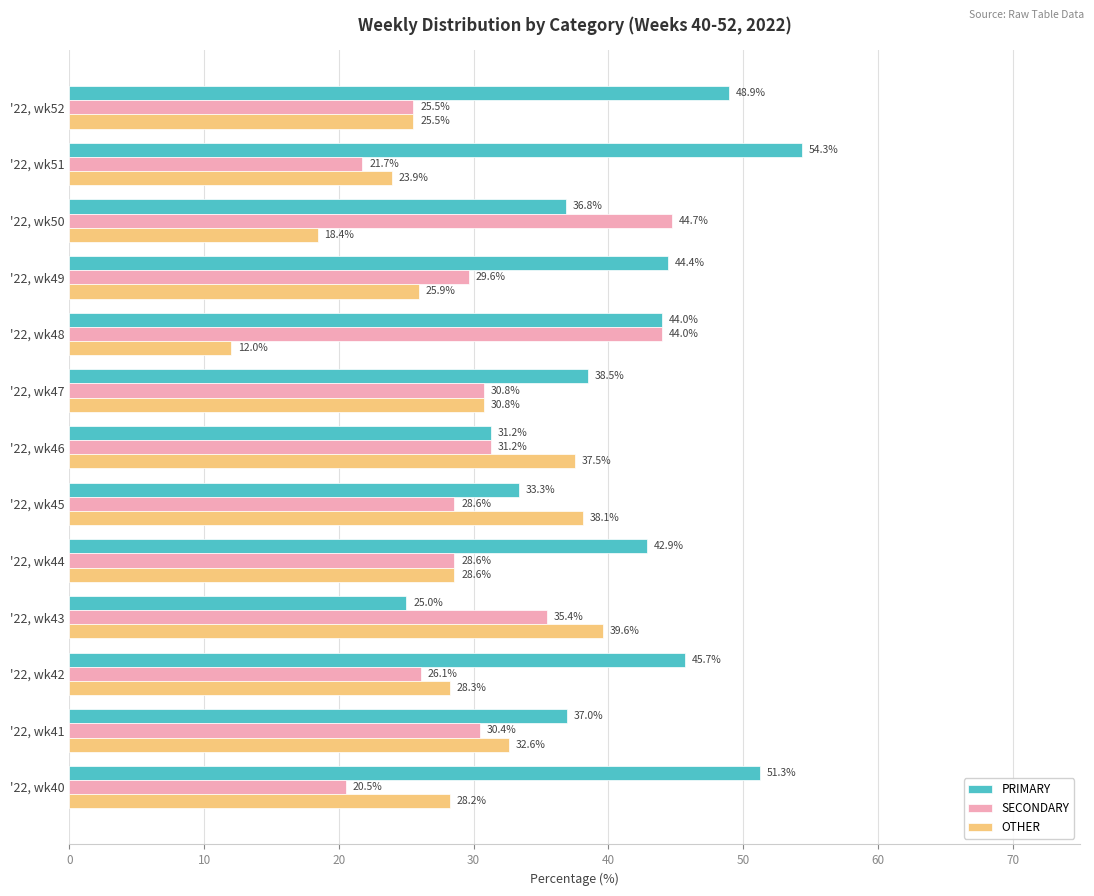

The OTHER series shows 45.4 at '22, wk41. True or false?

False